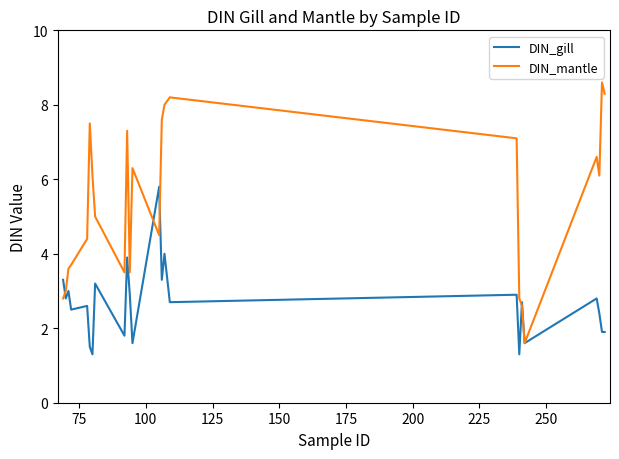

What is the highest value of the DIN_mantle series?

8.6